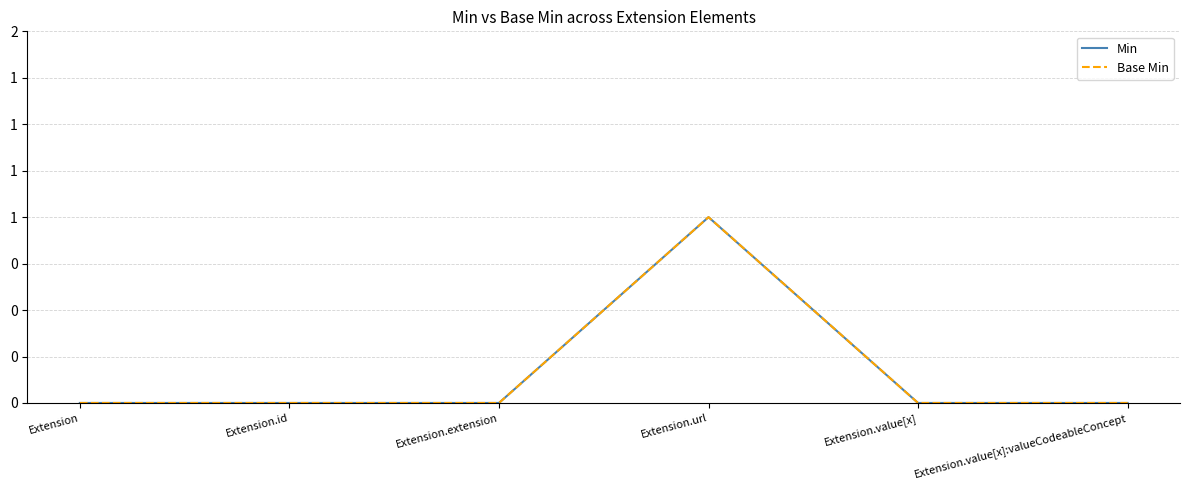

What is the label of the 1st point from the left?

Extension